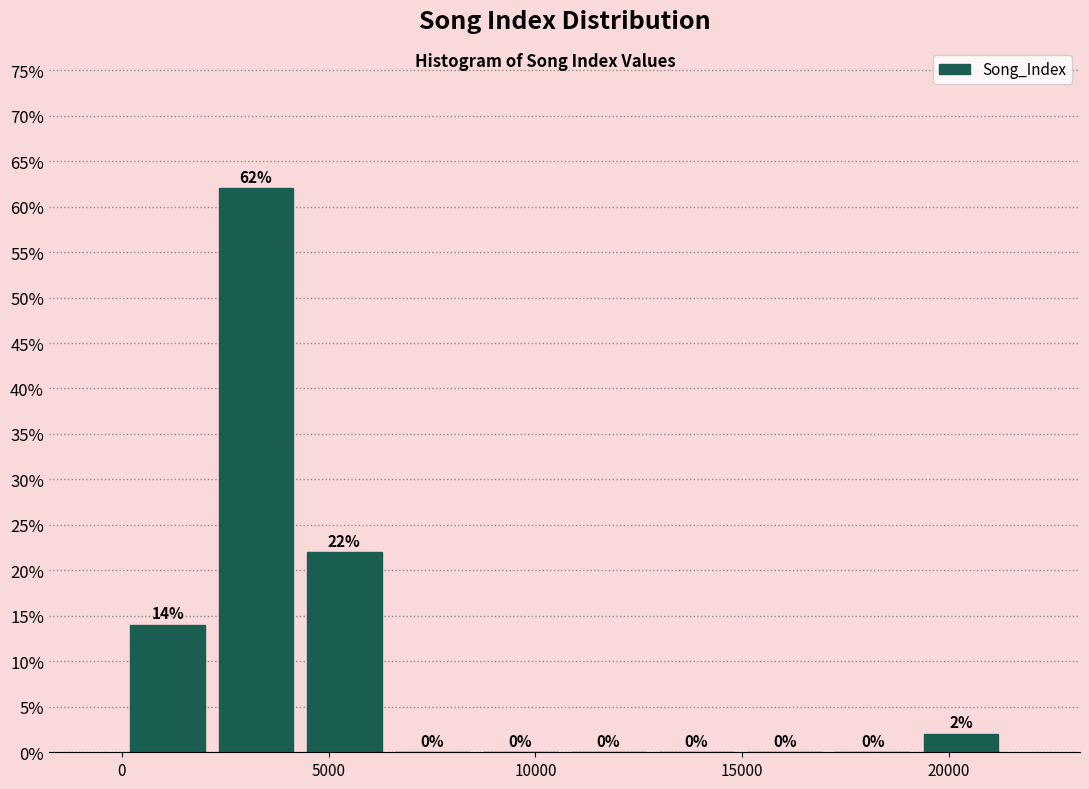

Over which range of the x-axis is the bar tallest?

2000 to 4500